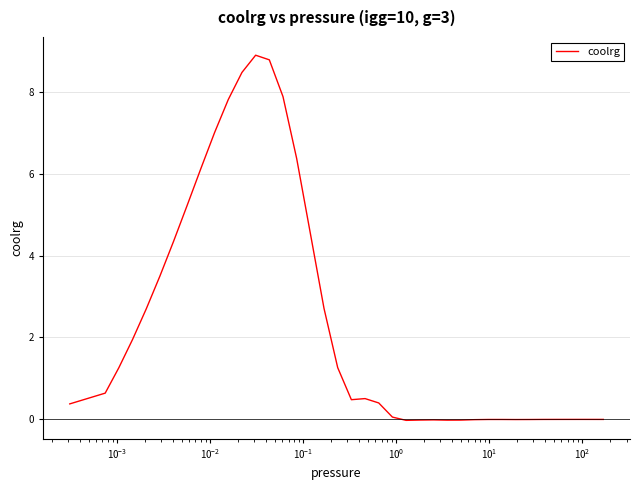

What is the difference between the maximum and minimum values?

8.9